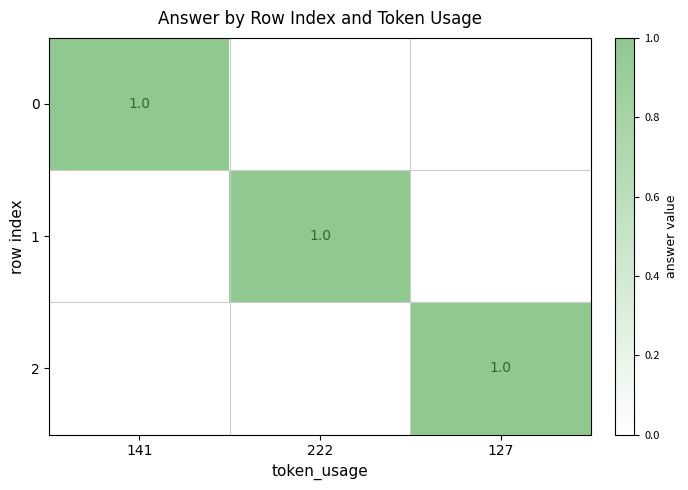

Is it true that 1 equals 1 at 222?

True